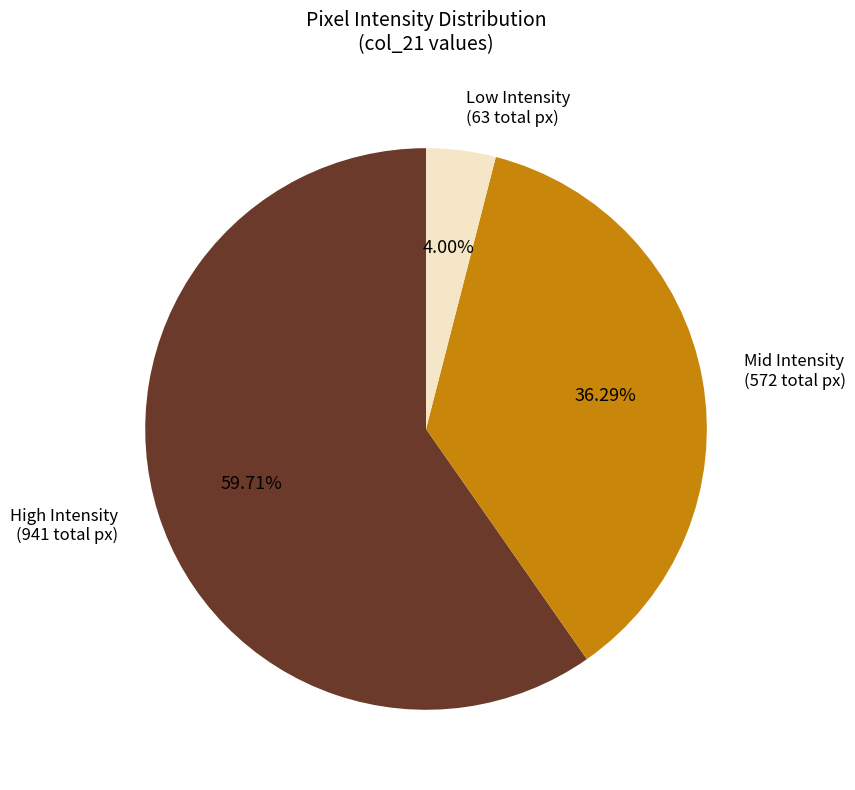

Is there a majority slice in this chart?

Yes